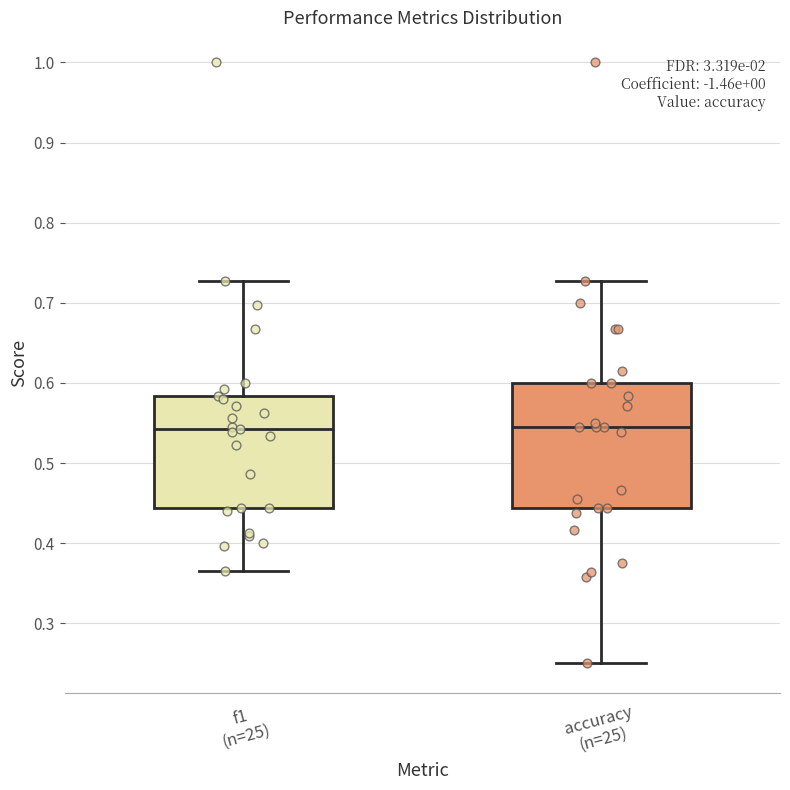

Which box is the tallest, from its lower edge to its upper edge?

accuracy (n=25)